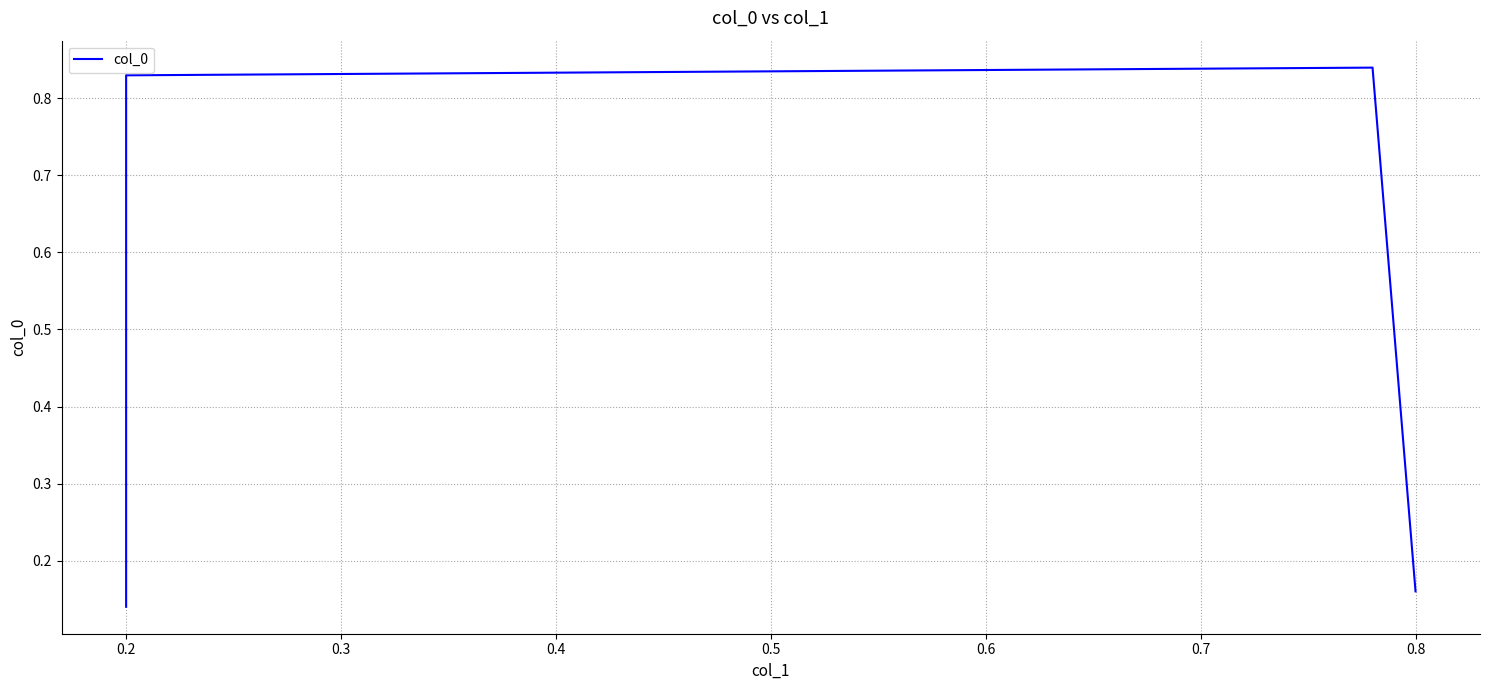

What is the difference between the maximum and second lowest values?

0.7